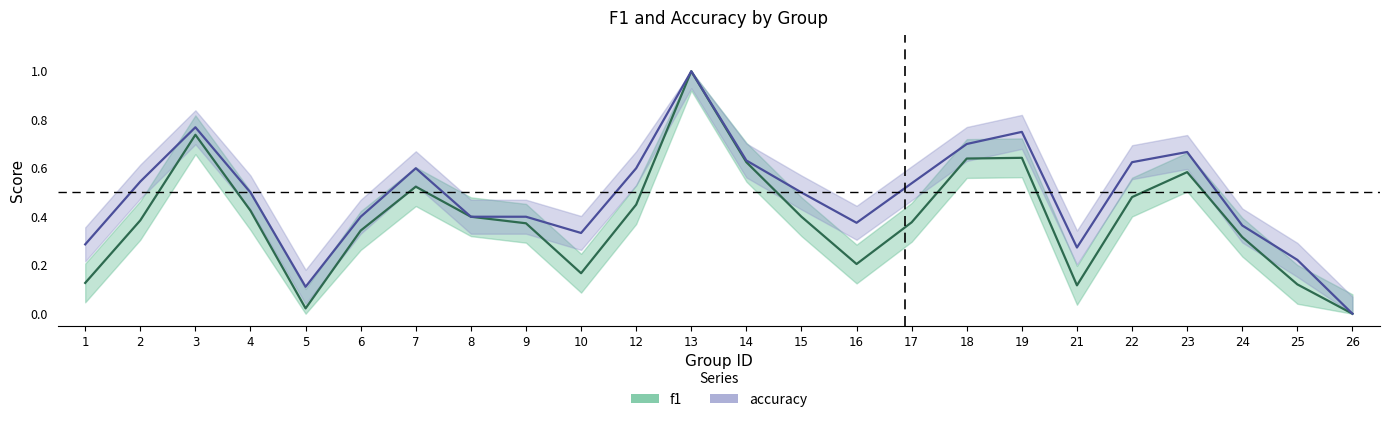

The f1 series shows 0.5 at 12. True or false?

True